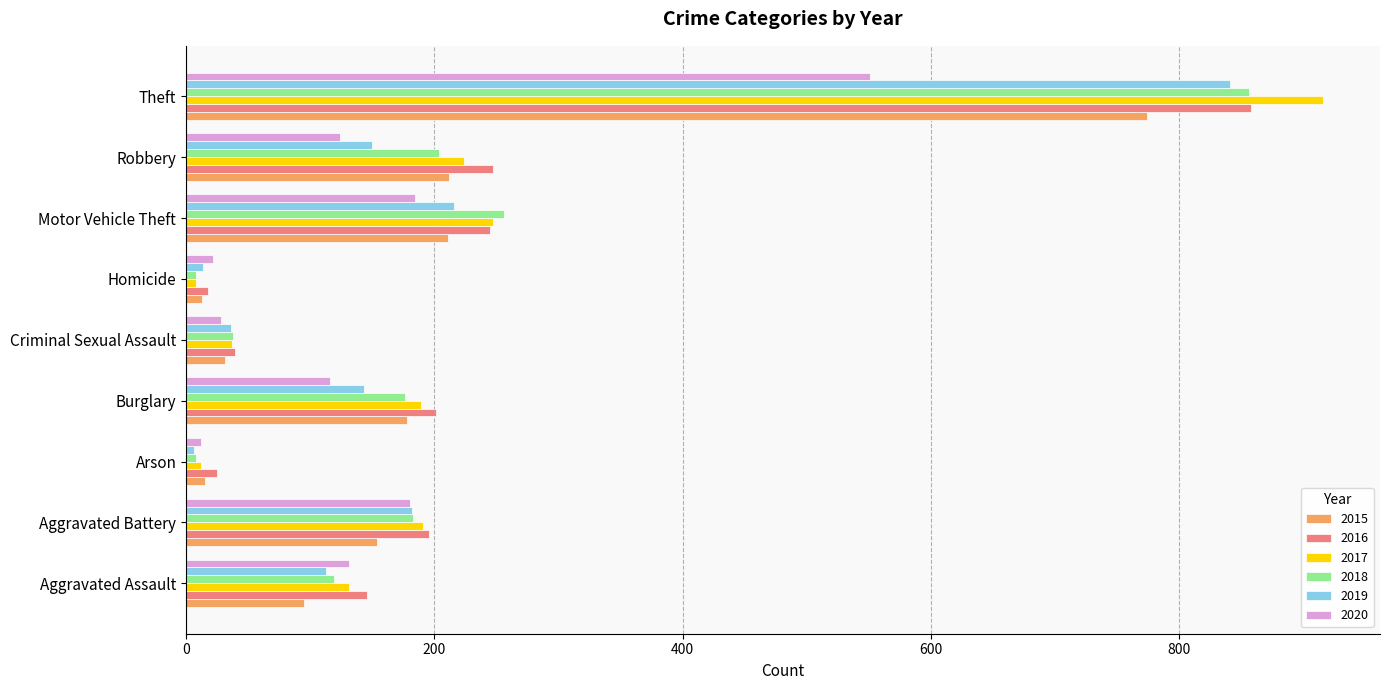

Where is 2017 nearest to the value 462?

Motor Vehicle Theft